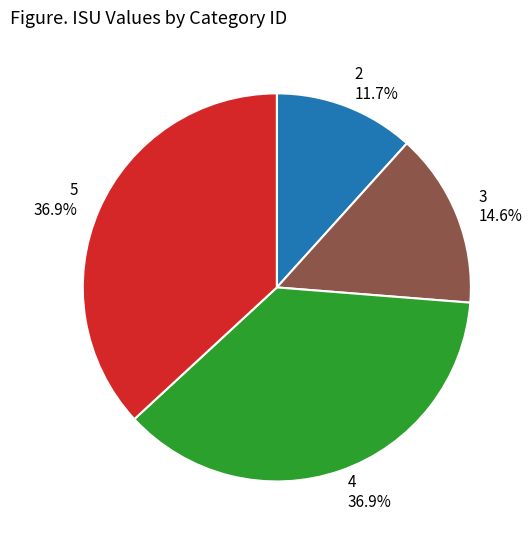

How many slices are in this pie chart?

4